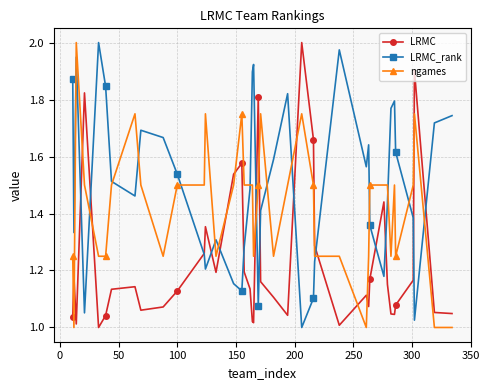

True or false: LRMC_rank has more than 2 points higher than both neighbors.

True